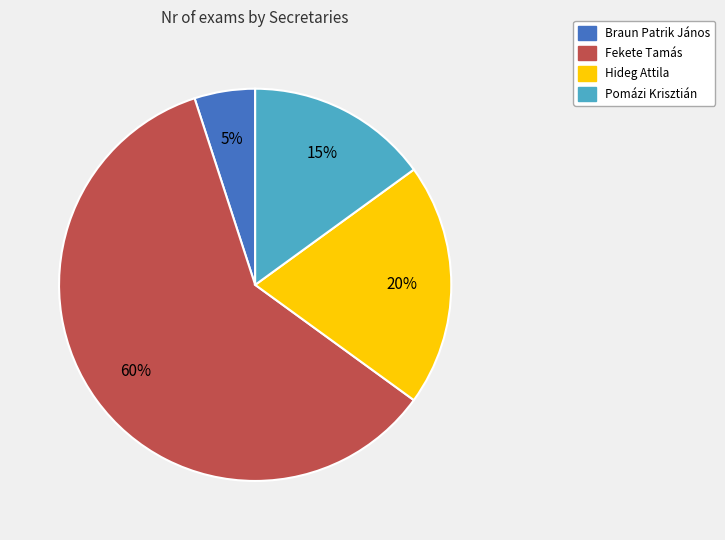

What percentage is the Pomázi Krisztián slice, to the nearest percent?

15%